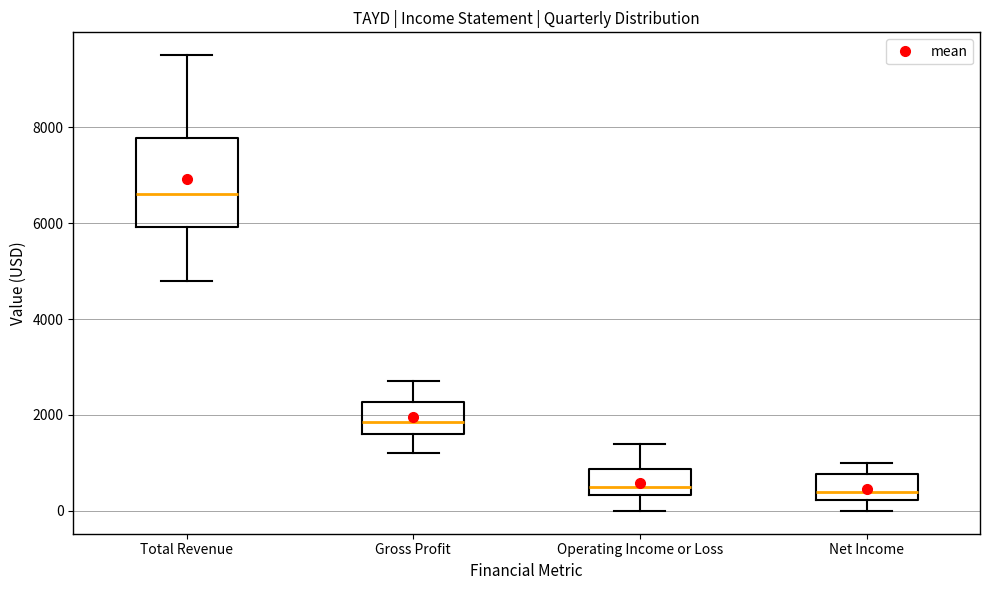

Comparing the boxes themselves (not the whiskers), which one is the tallest?

Total Revenue